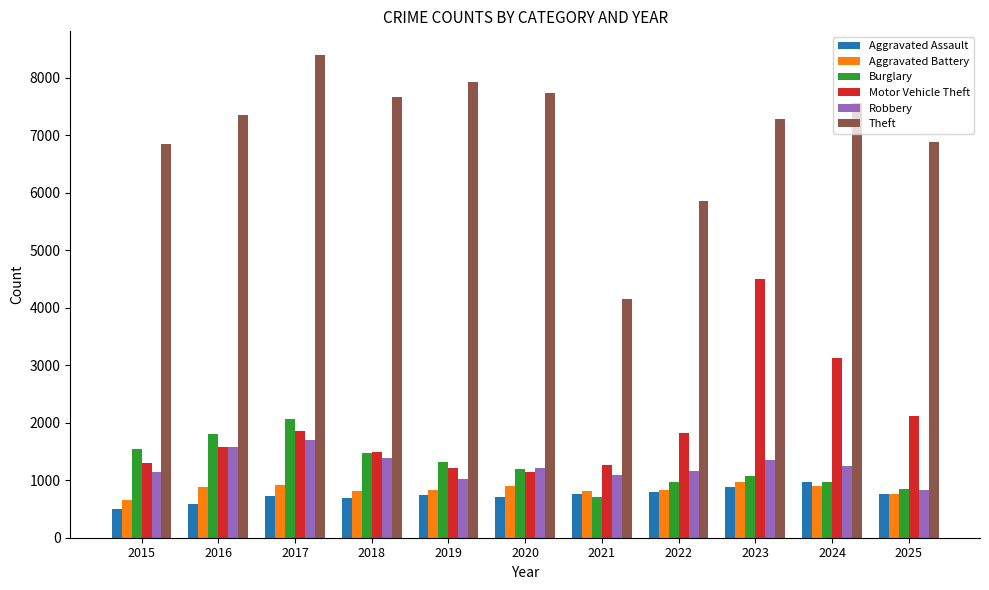

What is the total value across all series at 2016?

13780